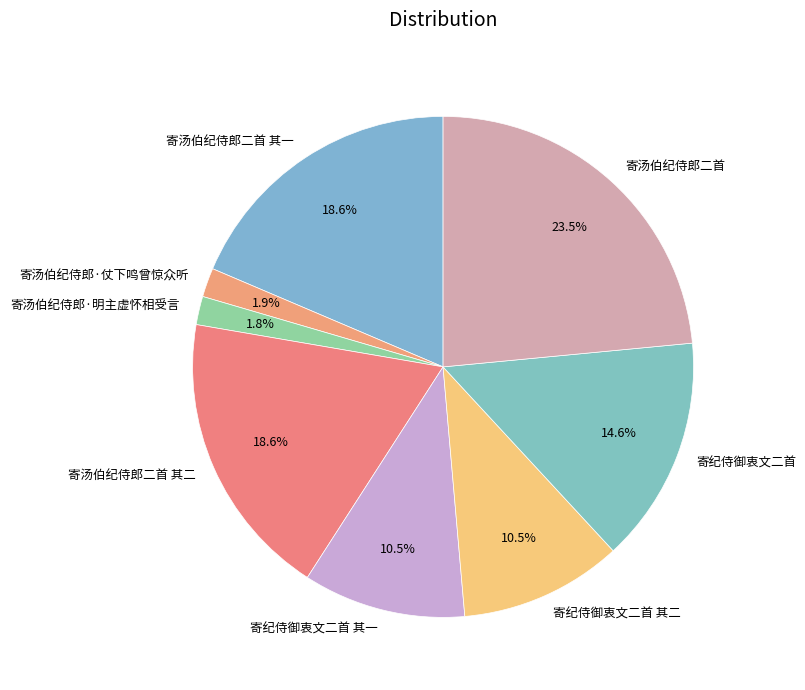

Which category has the biggest portion of the pie?

寄汤伯纪侍郎二首